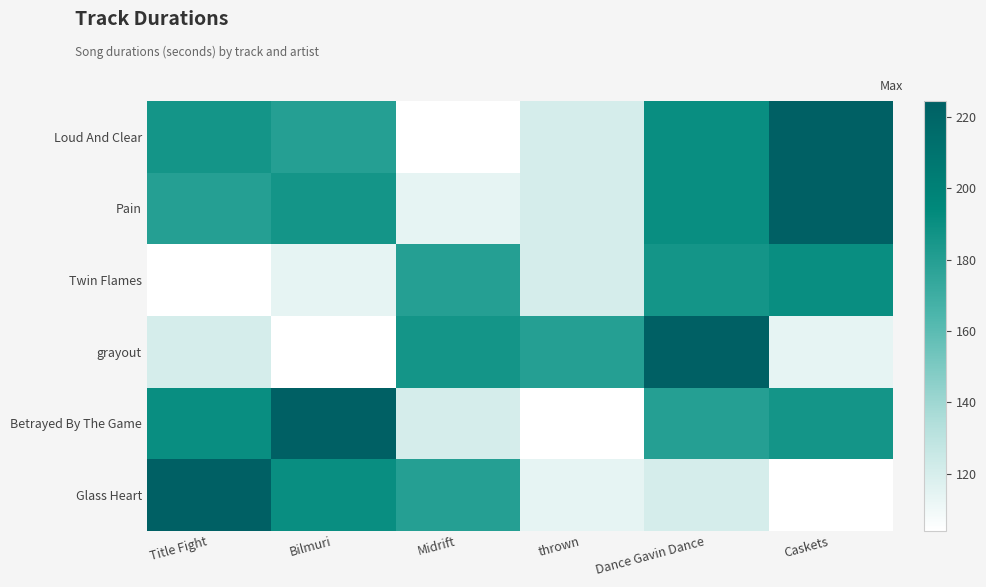

Which series has the largest range (max minus min)?

Loud And Clear